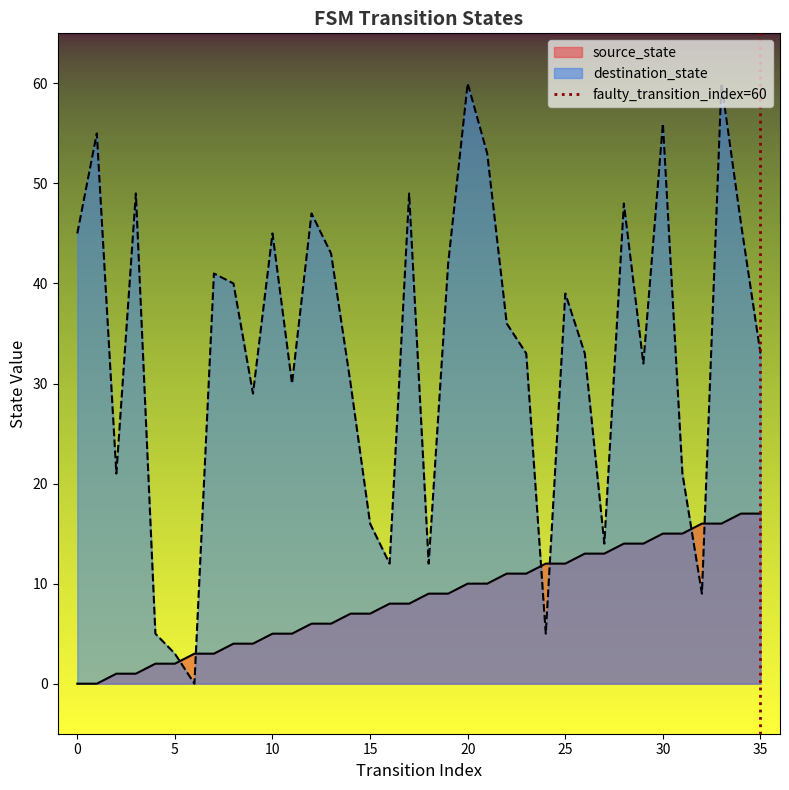

What is the maximum value for destination_state?

60